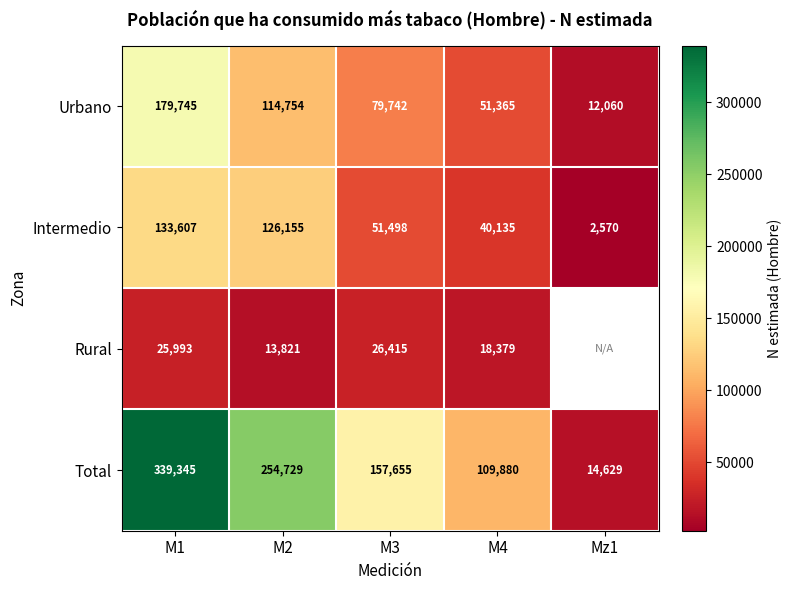

At M4, list the series in order from largest to smallest.

Total, Urbano, Intermedio, Rural